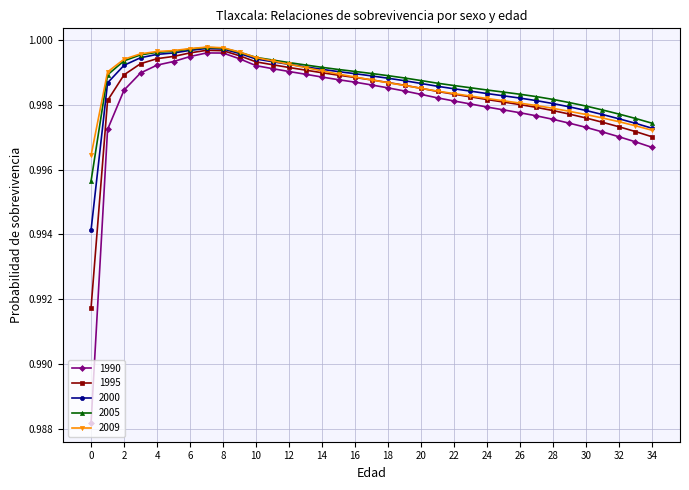

Which series has the widest spread of values?

1990